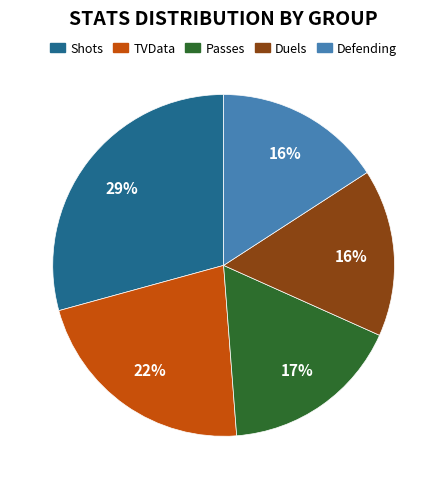

Which has a higher value, Shots or Passes?

Shots